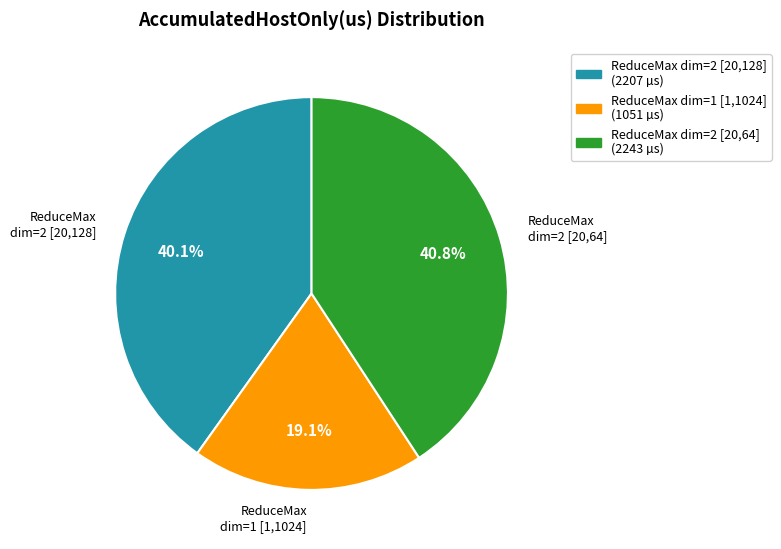

Does any single category account for the majority?

No